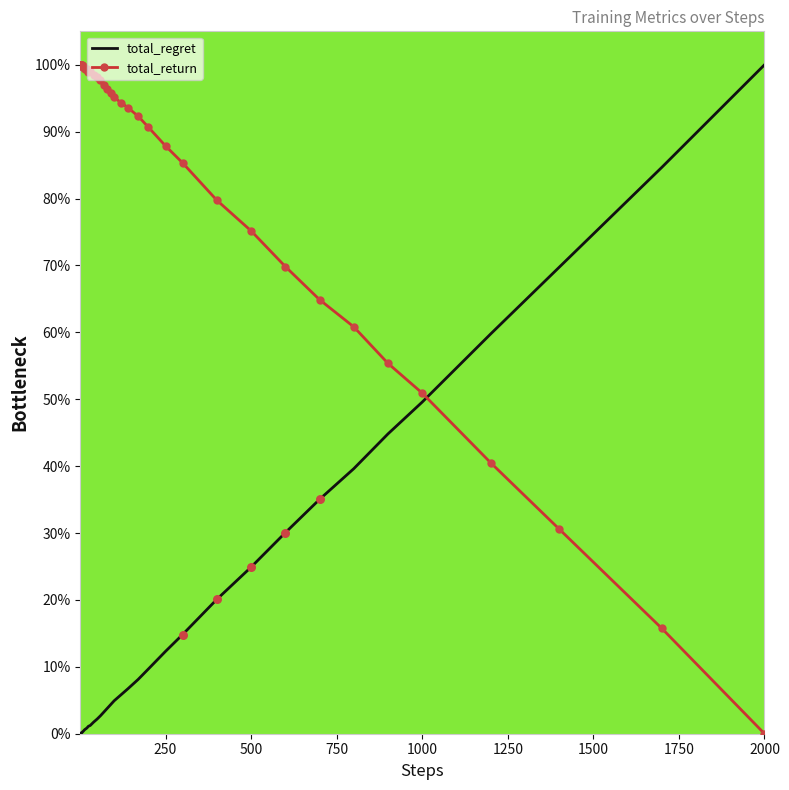

List the series in order of their overall mean, lowest first.

total_regret, total_return